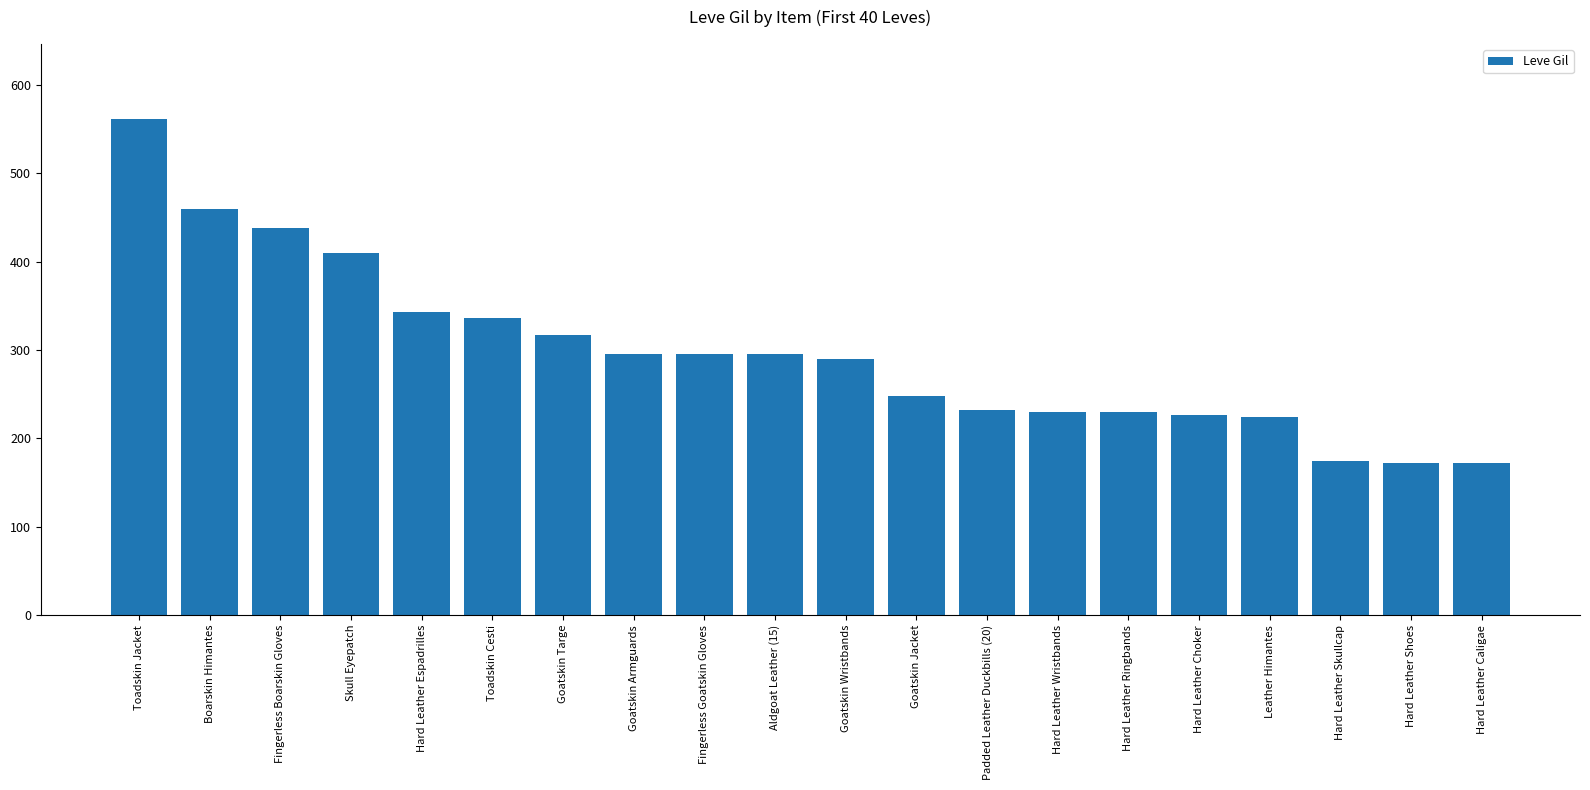

What is the difference between the second highest and second lowest values?

288